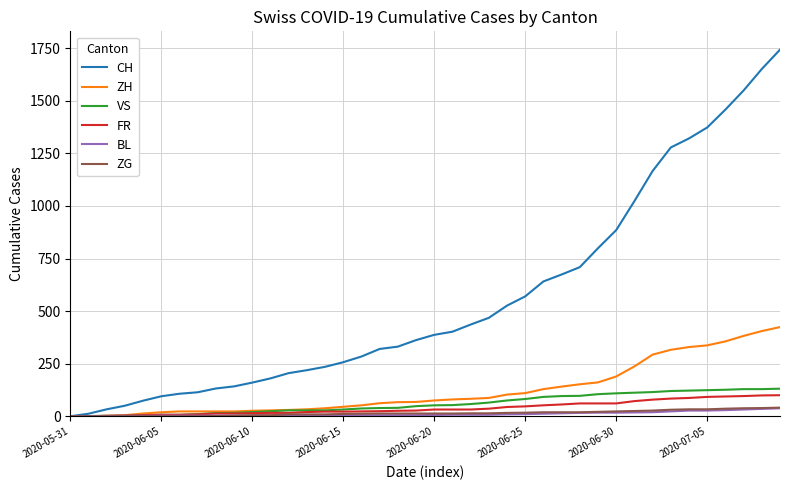

What is the greatest value displayed?

1743